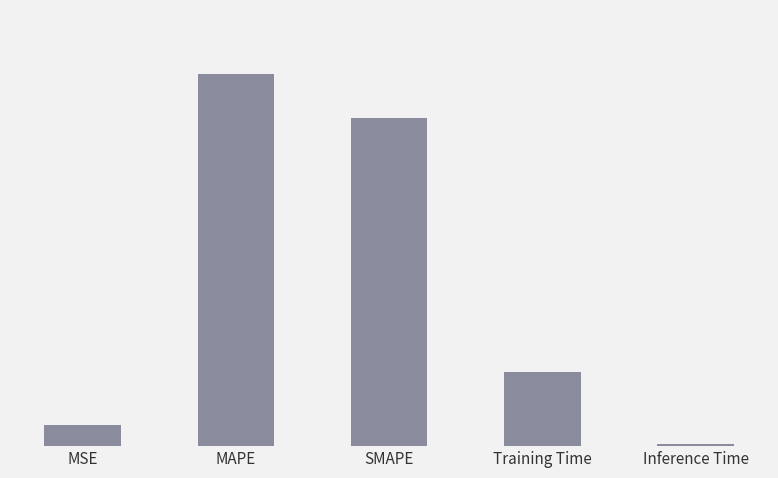

Are the bars horizontal?

No